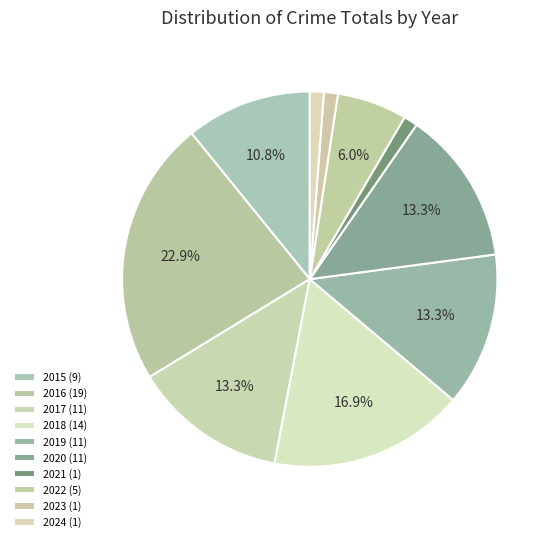

To the nearest percent, what is the difference between the largest and smallest slice percentages?

22%